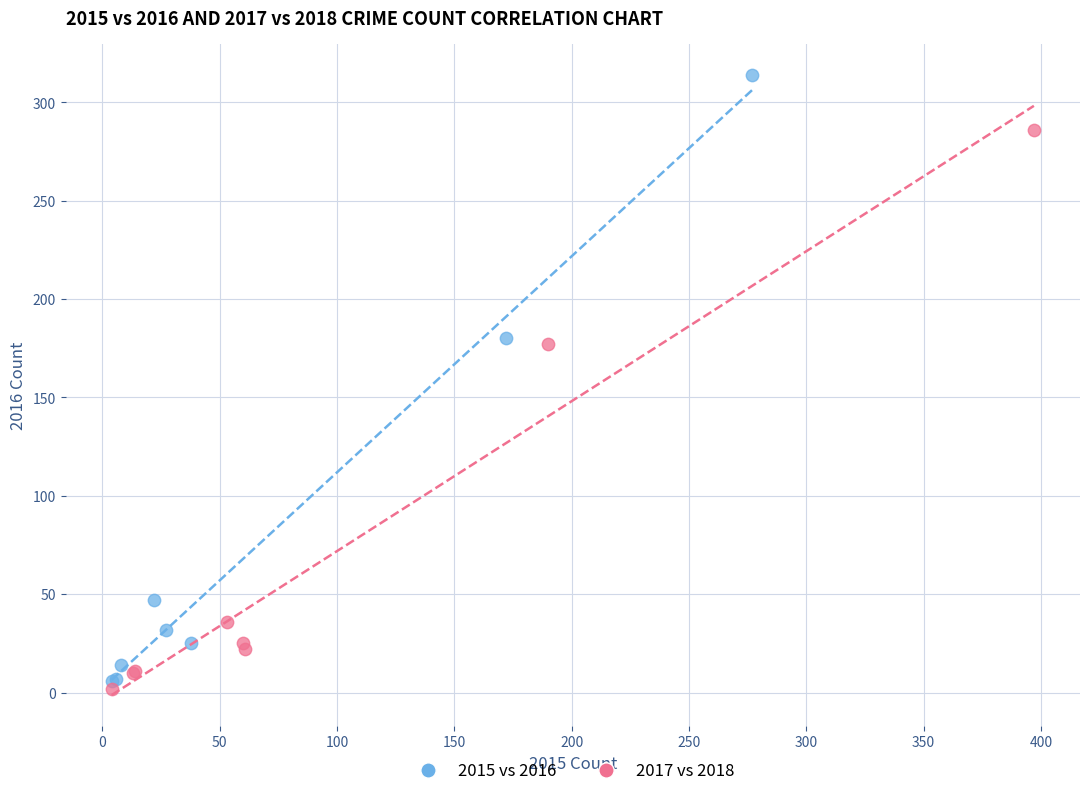

Which series has the widest spread of Y values?

2015 vs 2016